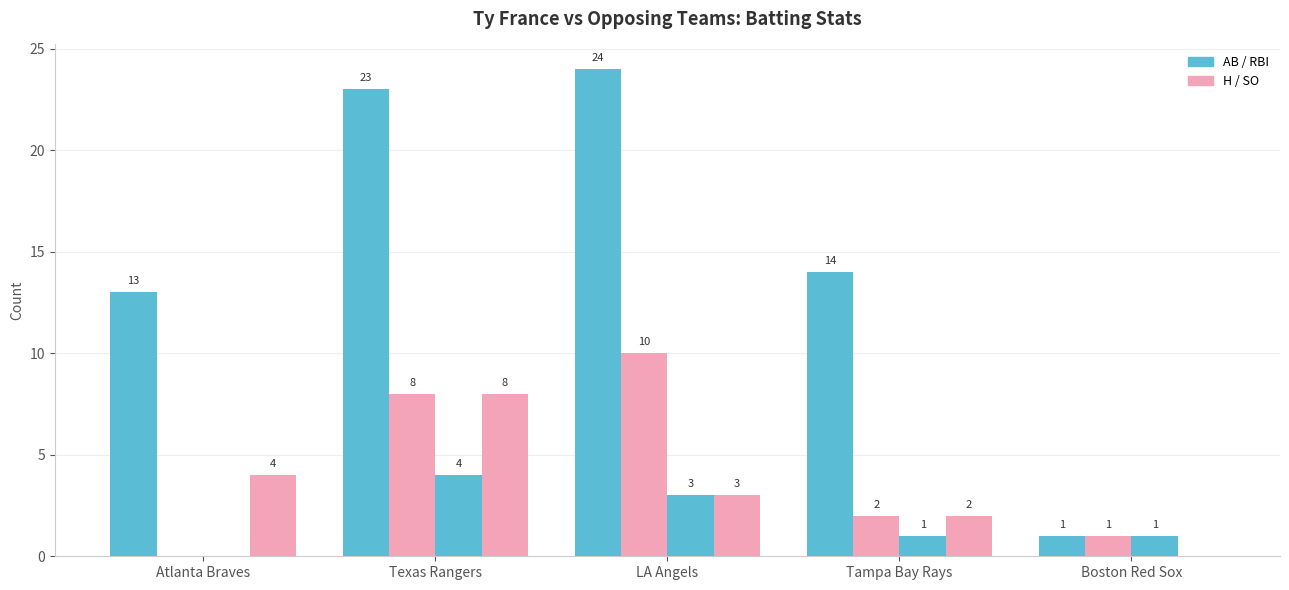

Count the number of categories in the chart.

5